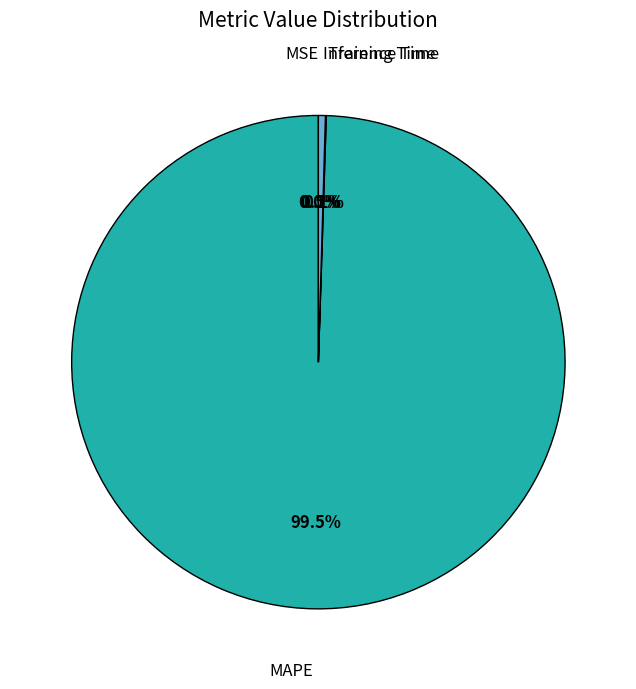

To the nearest percent, what is the average slice percentage?

25%